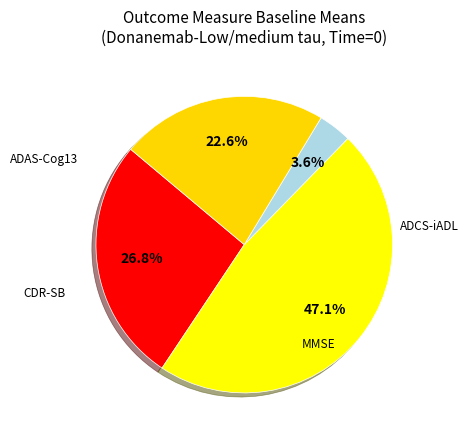

How many segments does this pie chart have?

4